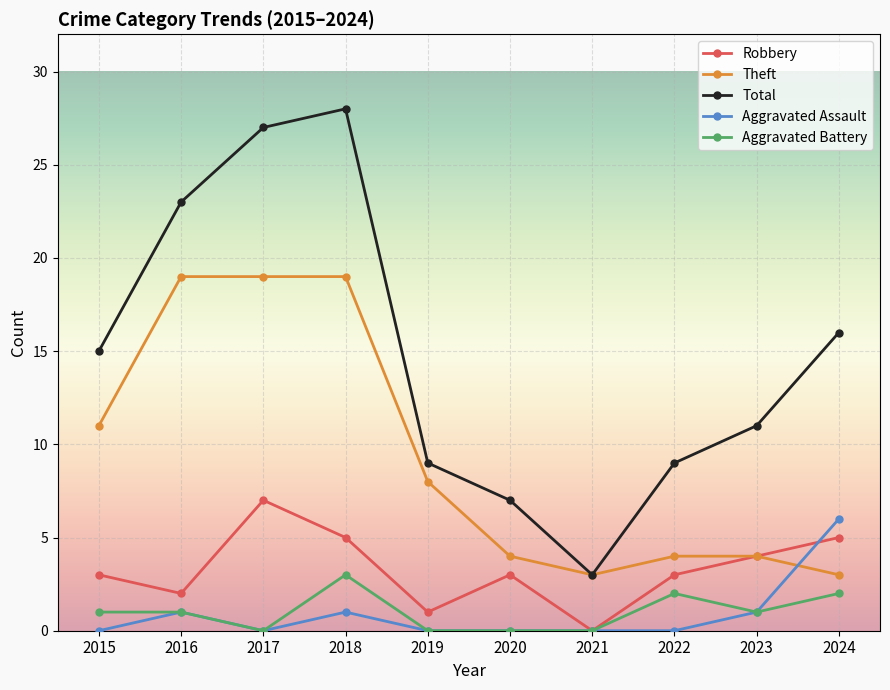

What is the minimum value for Theft?

3